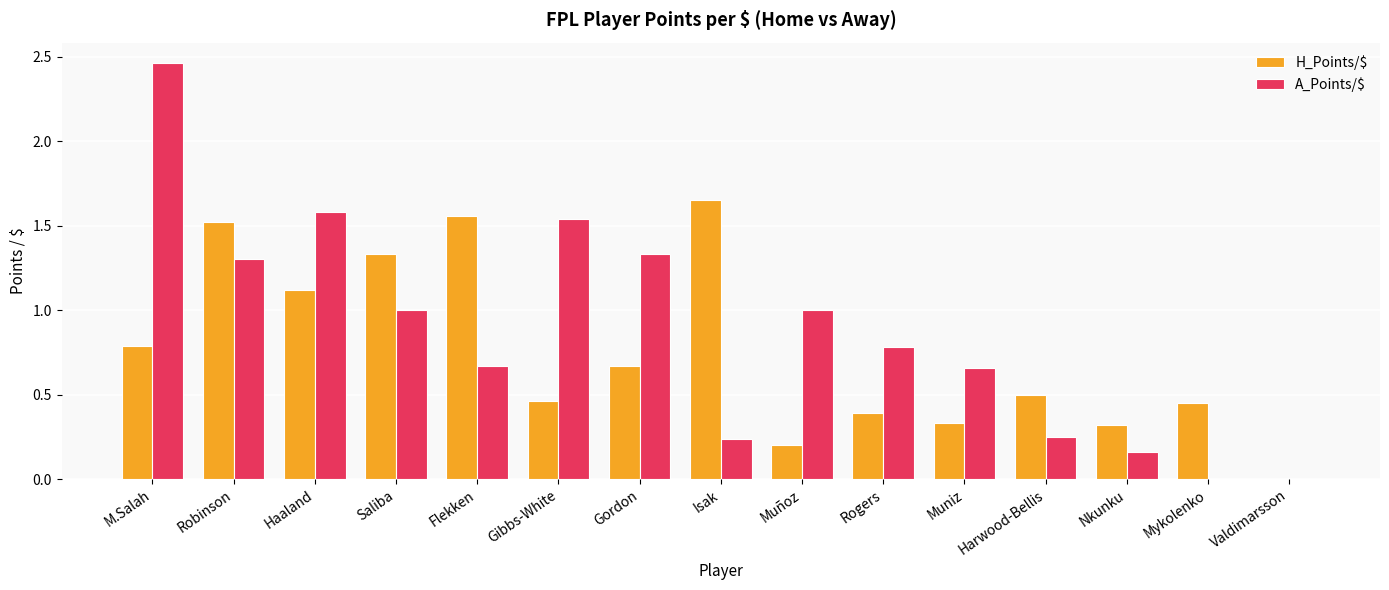

At which category is the sum across all series the highest?

M.Salah